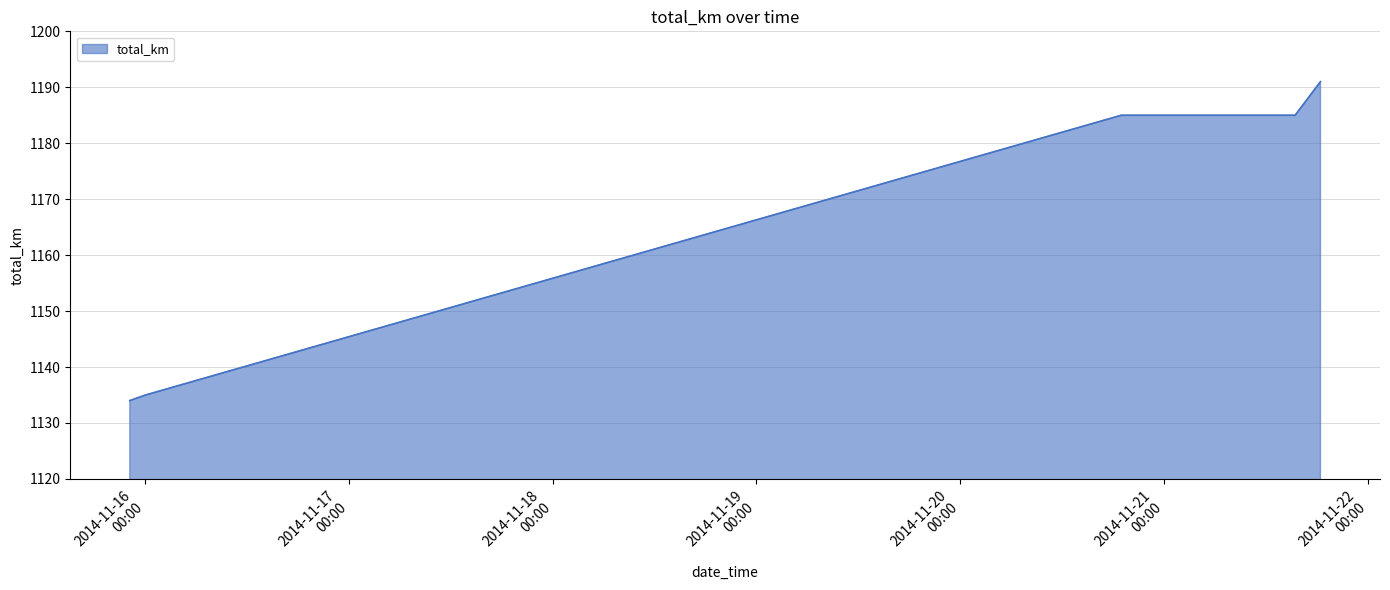

How many categories are shown in the chart?

5